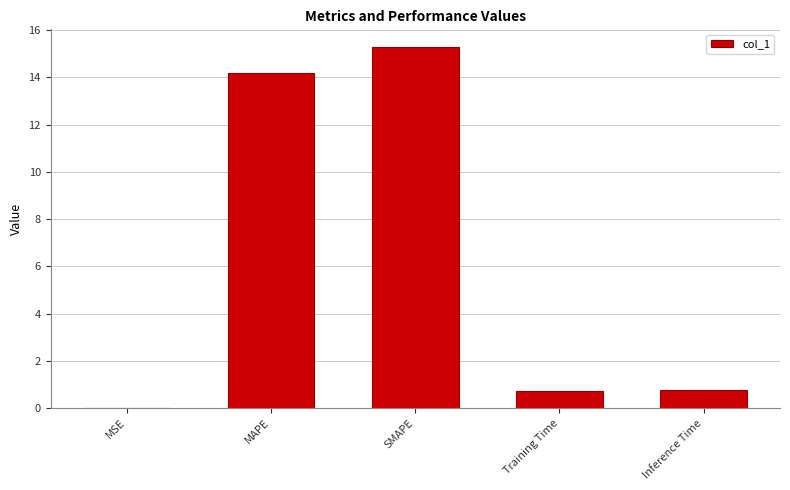

Read the value at MAPE.

14.2